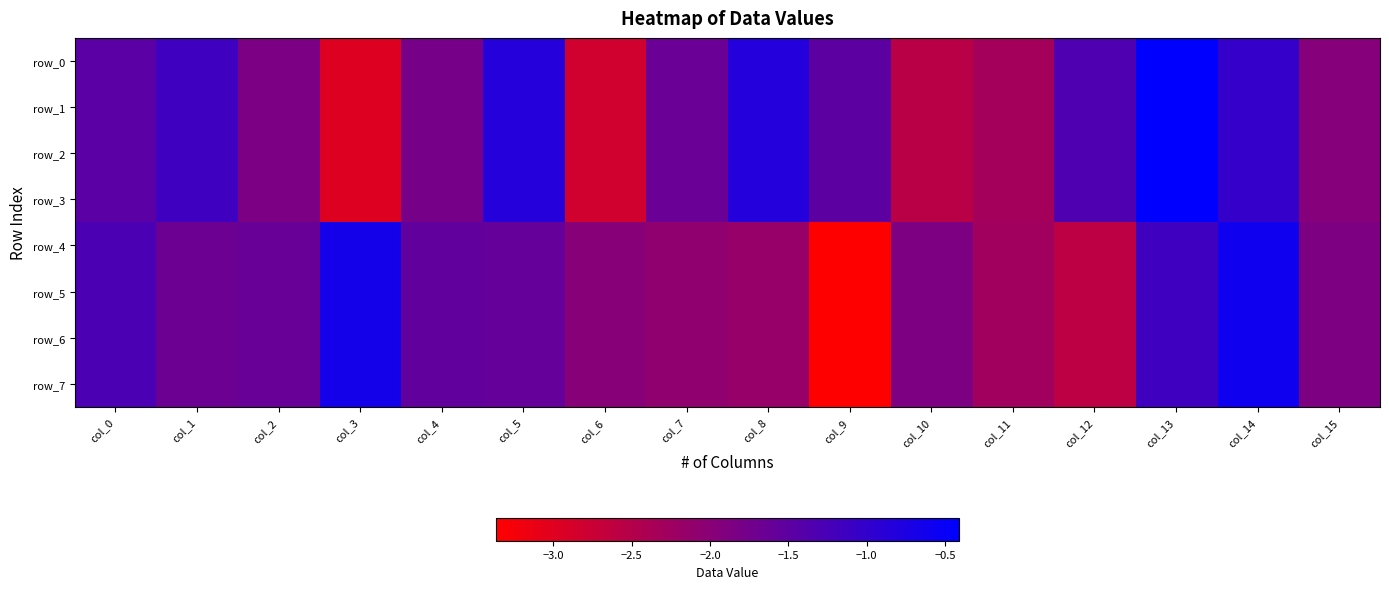

Where is row_6 nearest to the value -1?

col_13